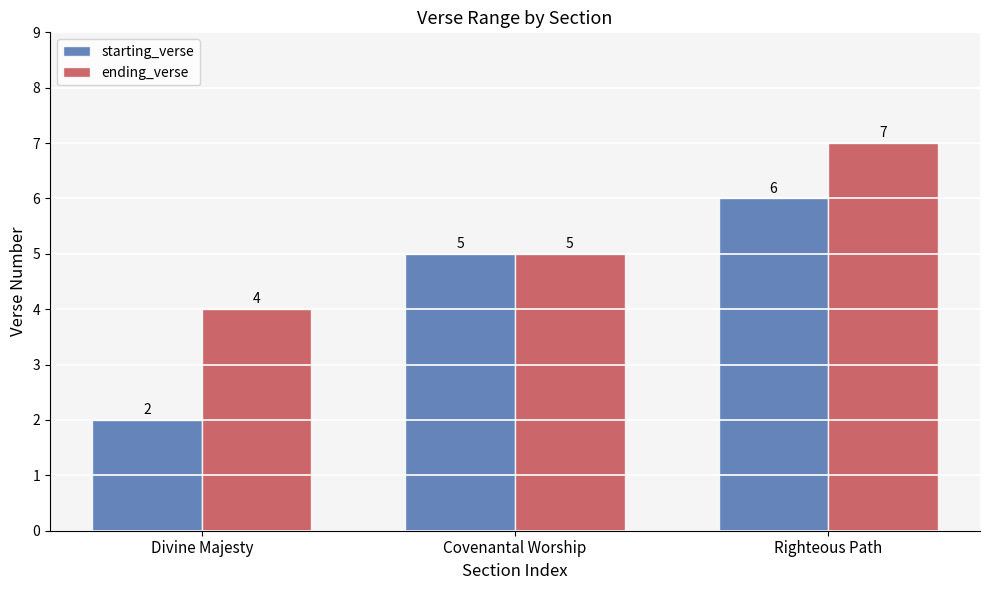

How many bars are there in total?

6